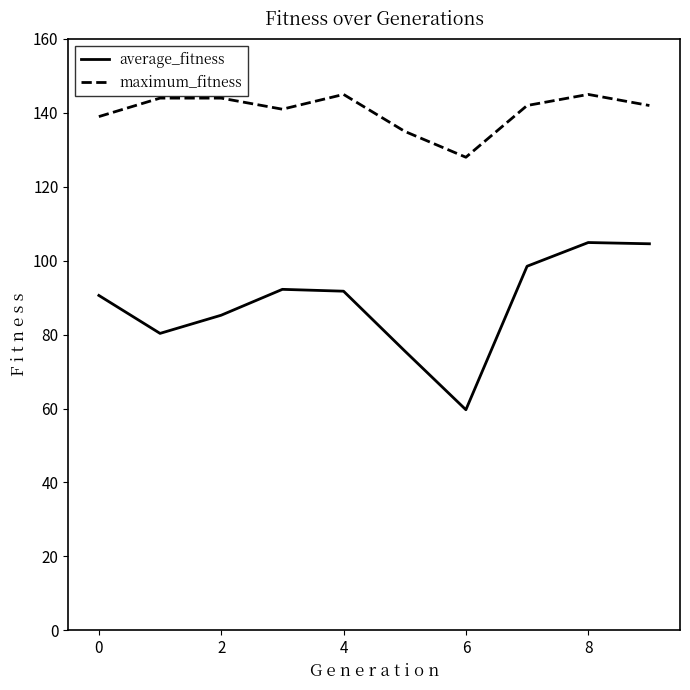

True or false: maximum_fitness and average_fitness intersect in this chart.

False